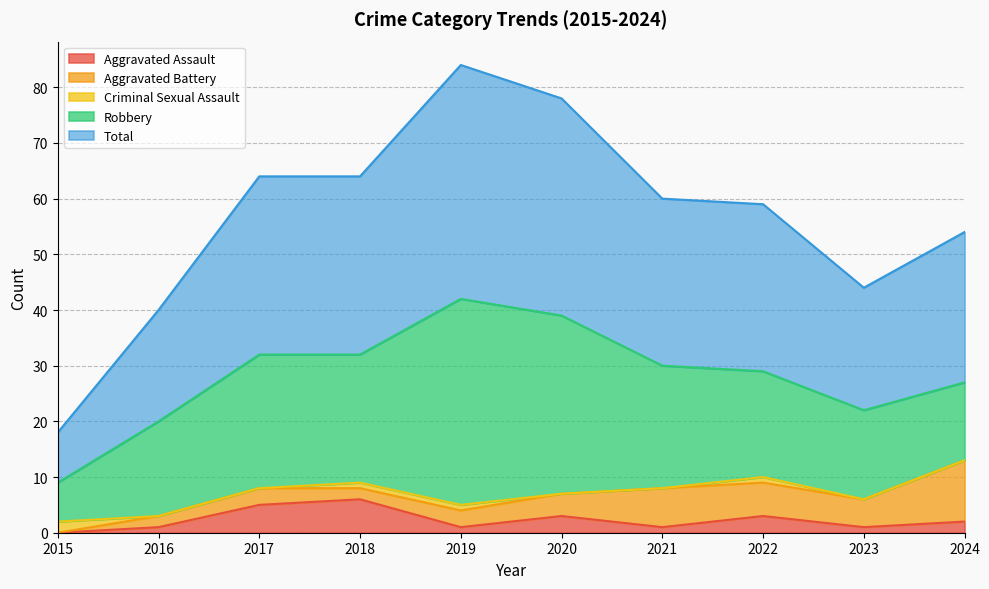

Does the chart display data point markers on the line(s)?

No